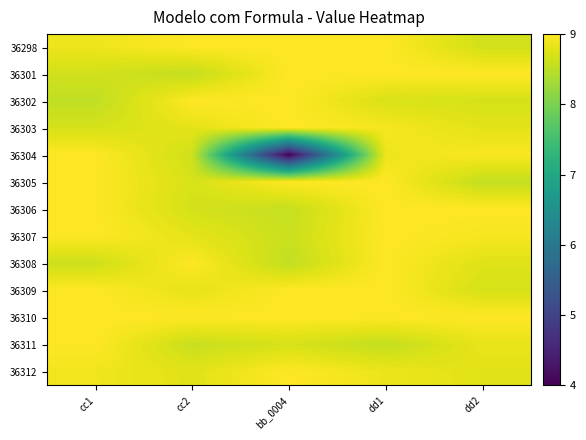

What is the spread (max minus min) of values at dd1?

0.5